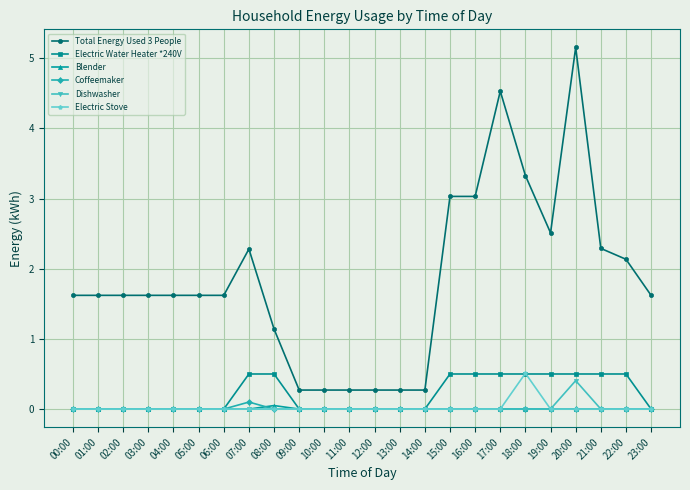

What is the difference between the maximum and minimum values in the Total Energy Used 3 People series?

4.9